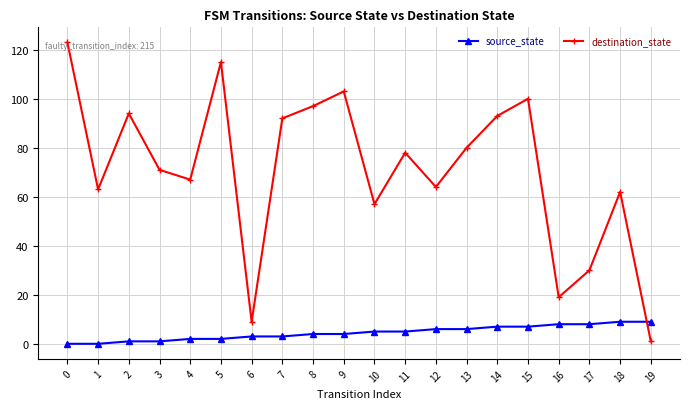

At how many categories does at least one series exceed 36?

16